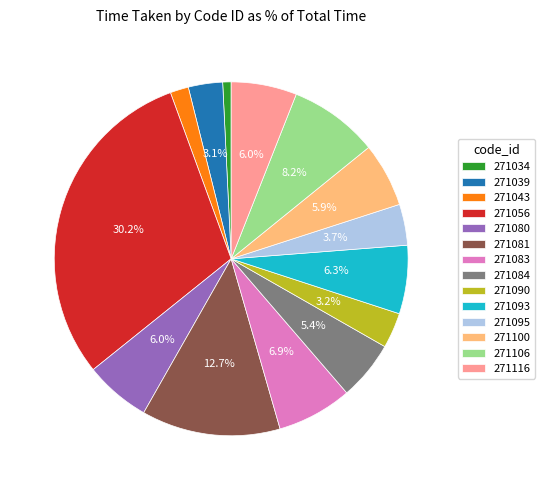

To the nearest percent, what is the average slice percentage?

7%